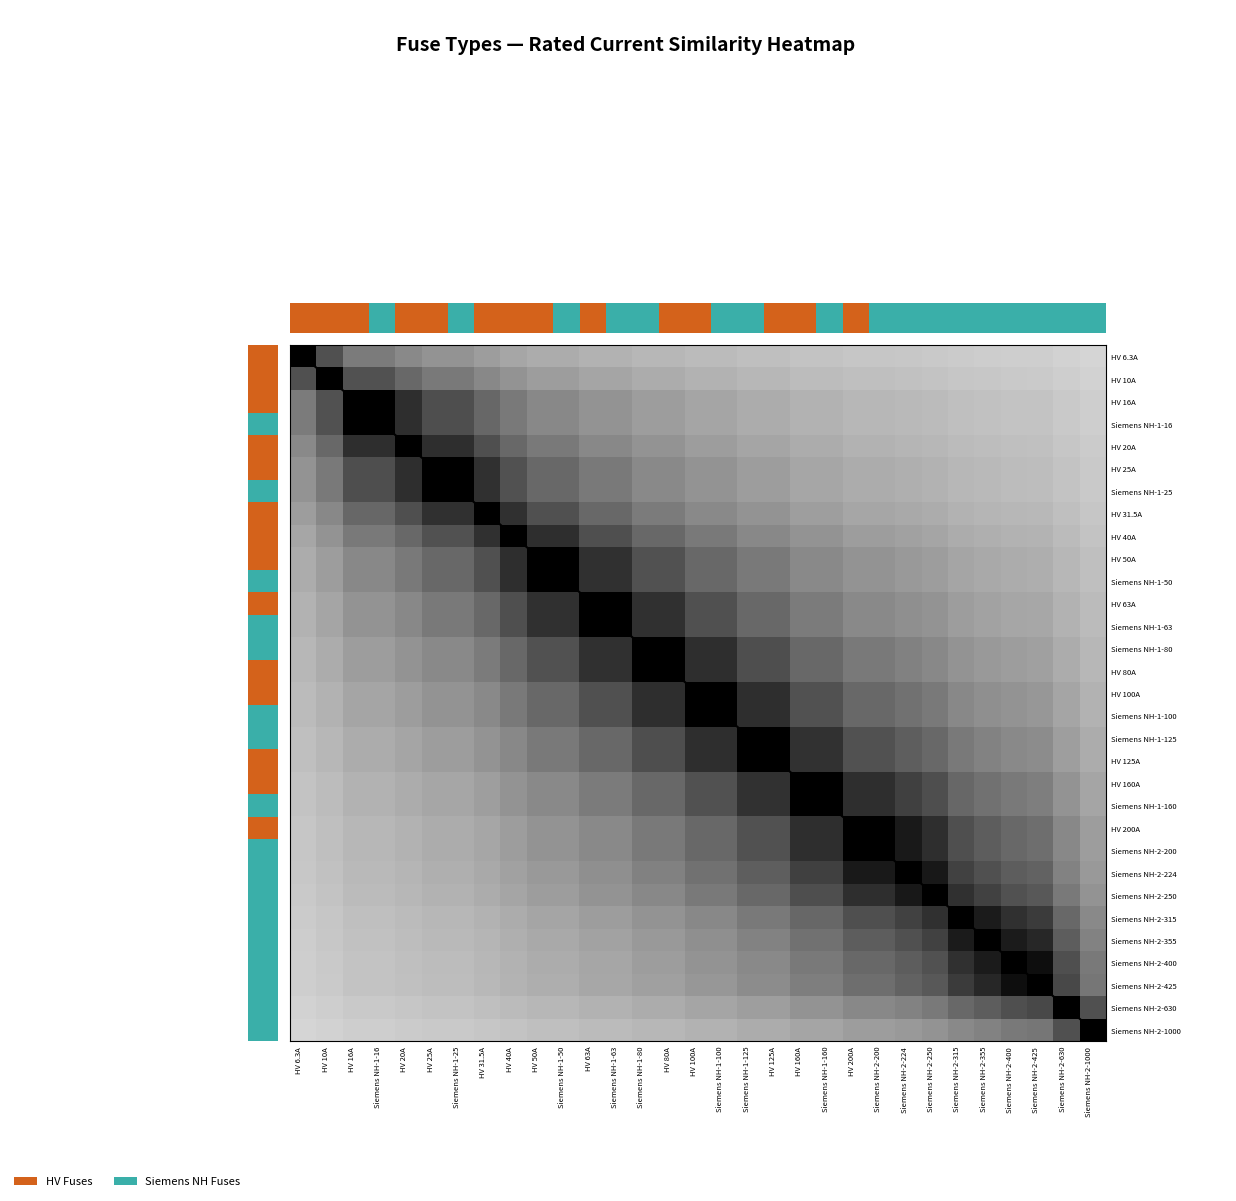

At which label does Siemens NH-2-355 reach its peak?

Siemens NH-2-355